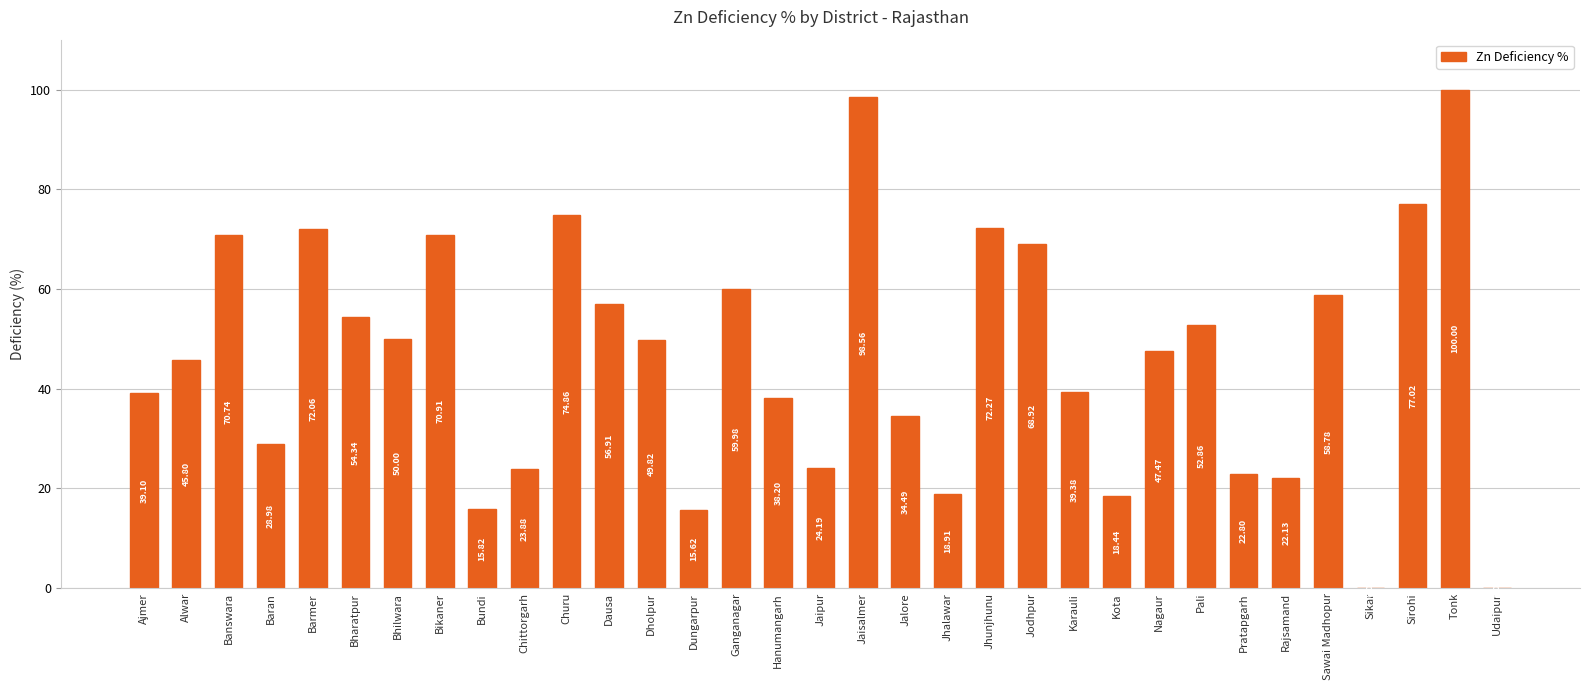

Approximately how many times larger is the value at Jhunjhunu compared to Jhalawar?

3.8